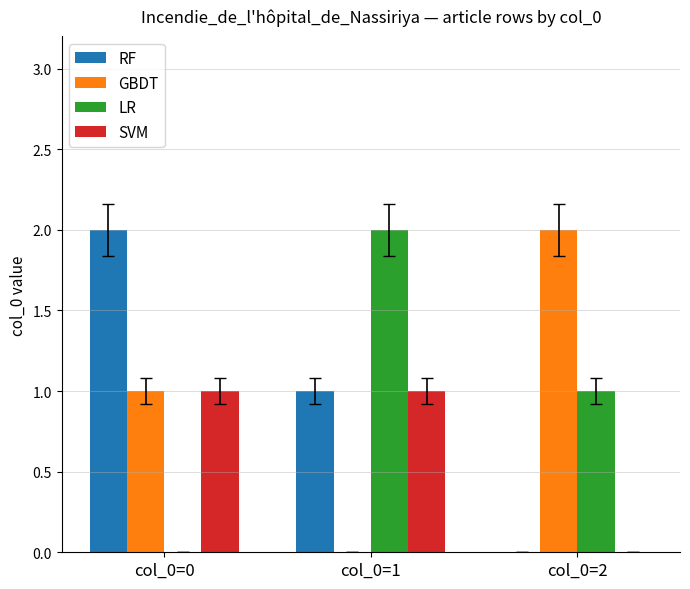

Reading right to left, extract all data points from this chart.

RF: col_0=2=0	col_0=1=1	col_0=0=2
GBDT: col_0=2=2	col_0=1=0	col_0=0=1
LR: col_0=2=1	col_0=1=2	col_0=0=0
SVM: col_0=2=0	col_0=1=1	col_0=0=1